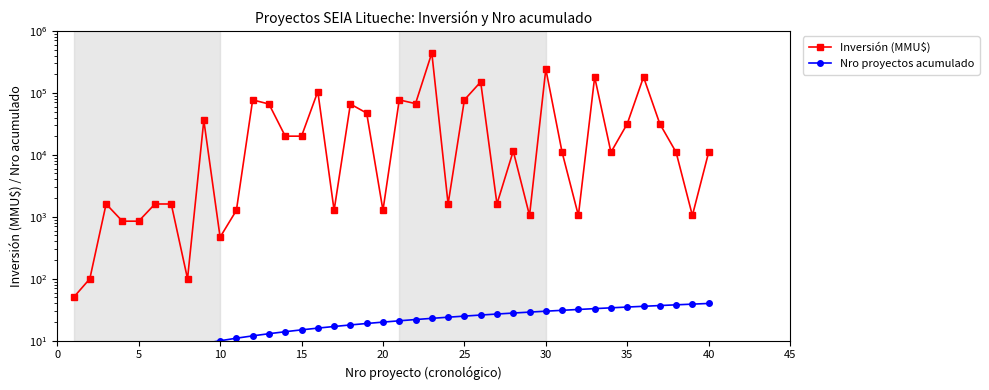

Is this an area chart (filled region under the line)?

No